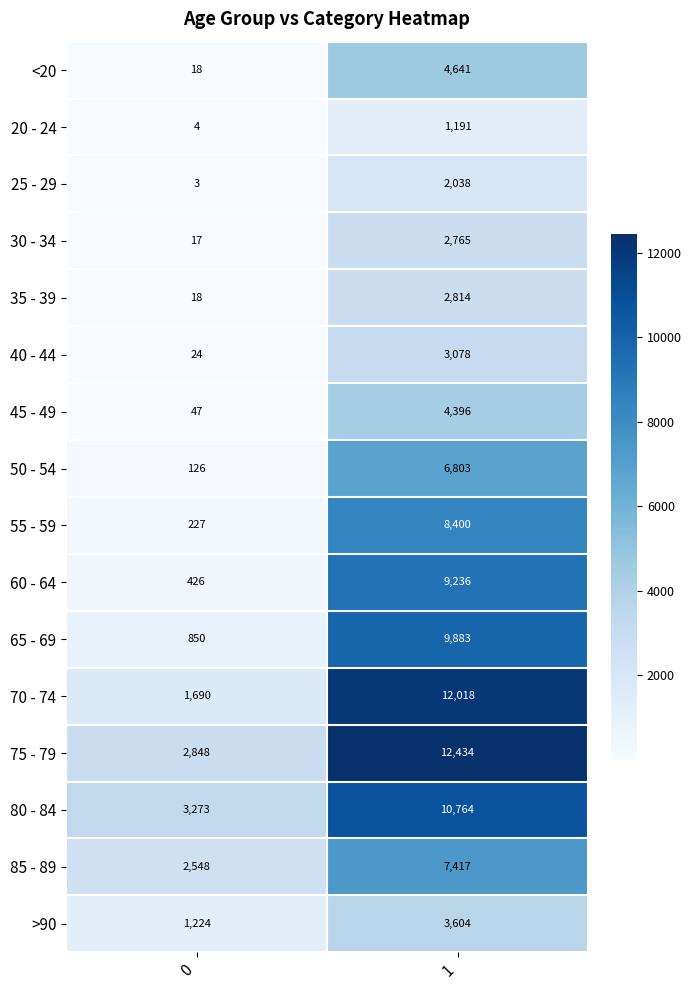

Is it true that <20 equals 5 at 0?

False